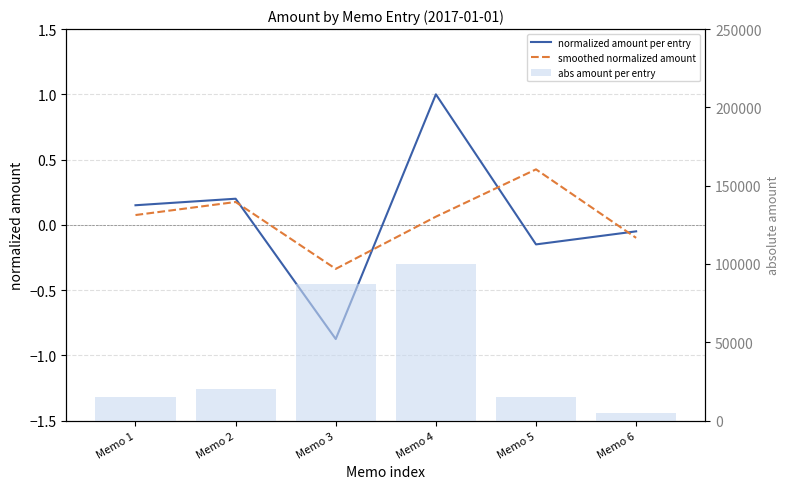

What is the average value of the abs amount per entry series?

40420.0